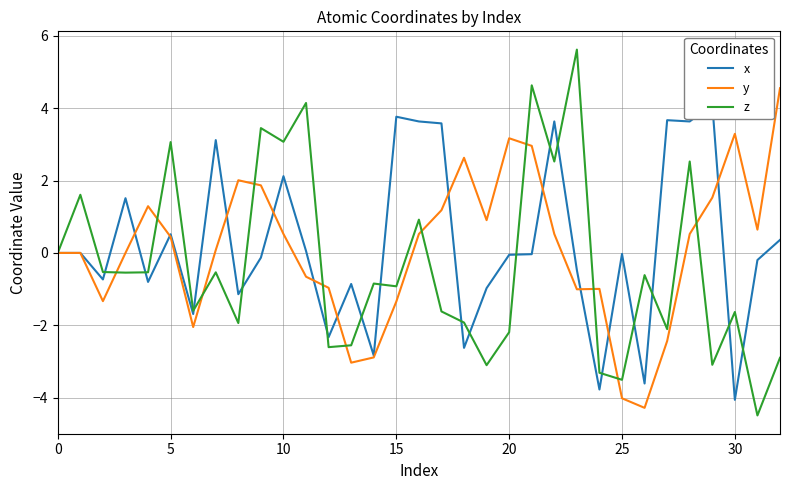

Which series ends up on top after the final intersection of z and x?

x